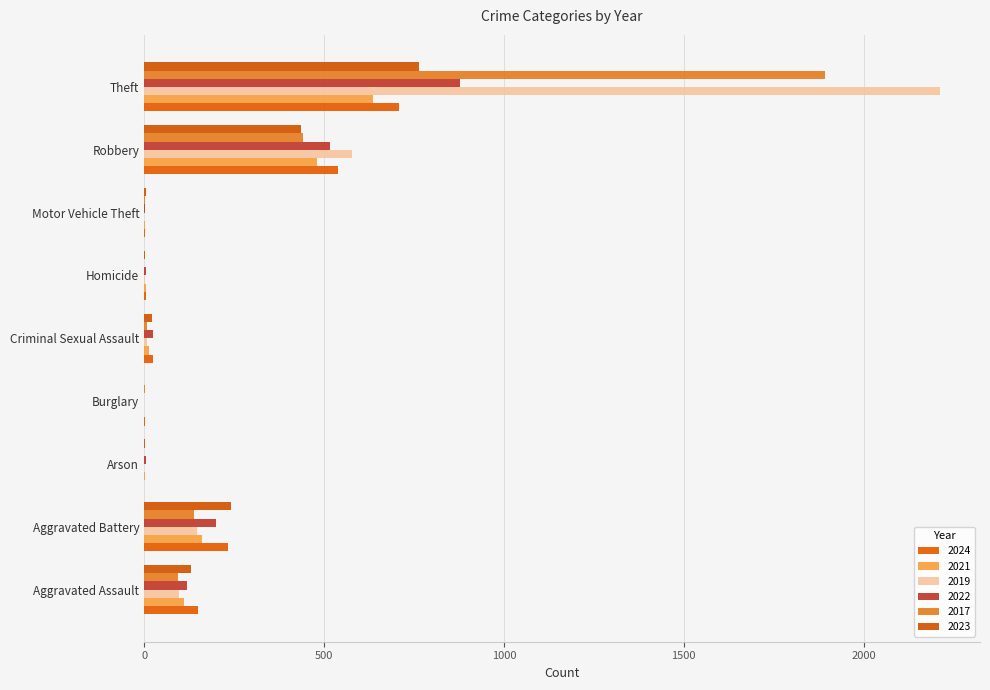

How many distinct data groups are displayed?

6